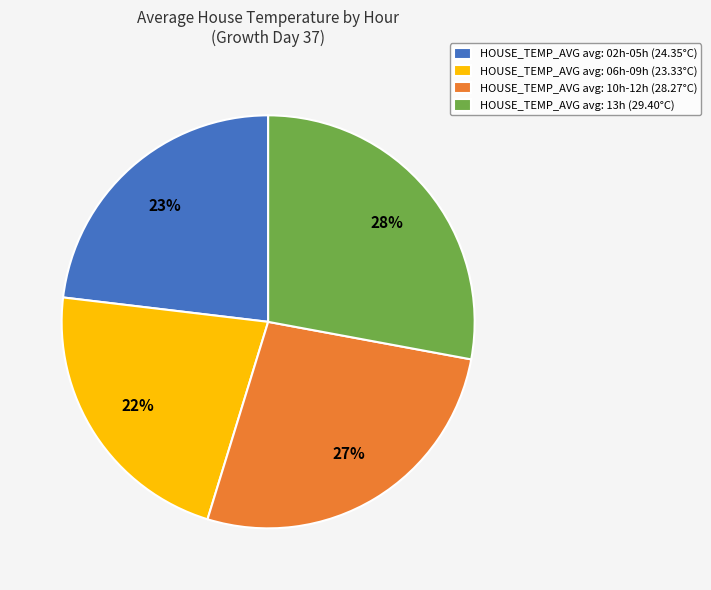

Is the sum of HOUSE_TEMP_AVG avg: 06h-09h (23.33°C) and HOUSE_TEMP_AVG avg: 10h-12h (28.27°C) greater than half?

No